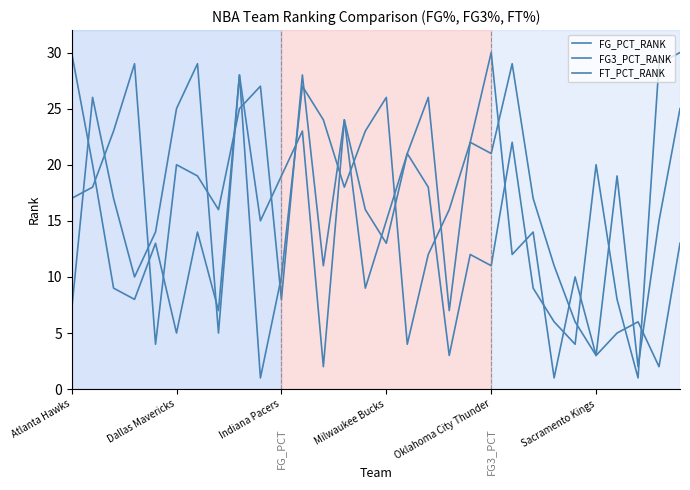

How many lines are shown in the chart?

3